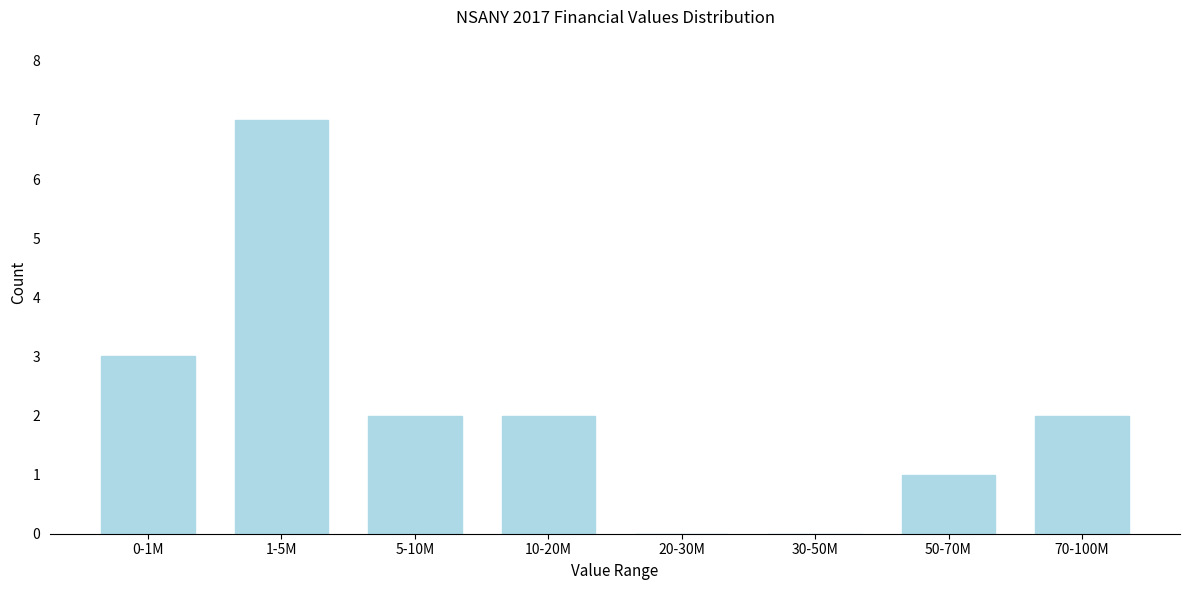

Reading left to right, extract all data points from this chart.

0-1M=3	1-5M=7	5-10M=2	10-20M=2	20-30M=0	30-50M=0	50-70M=1	70-100M=2